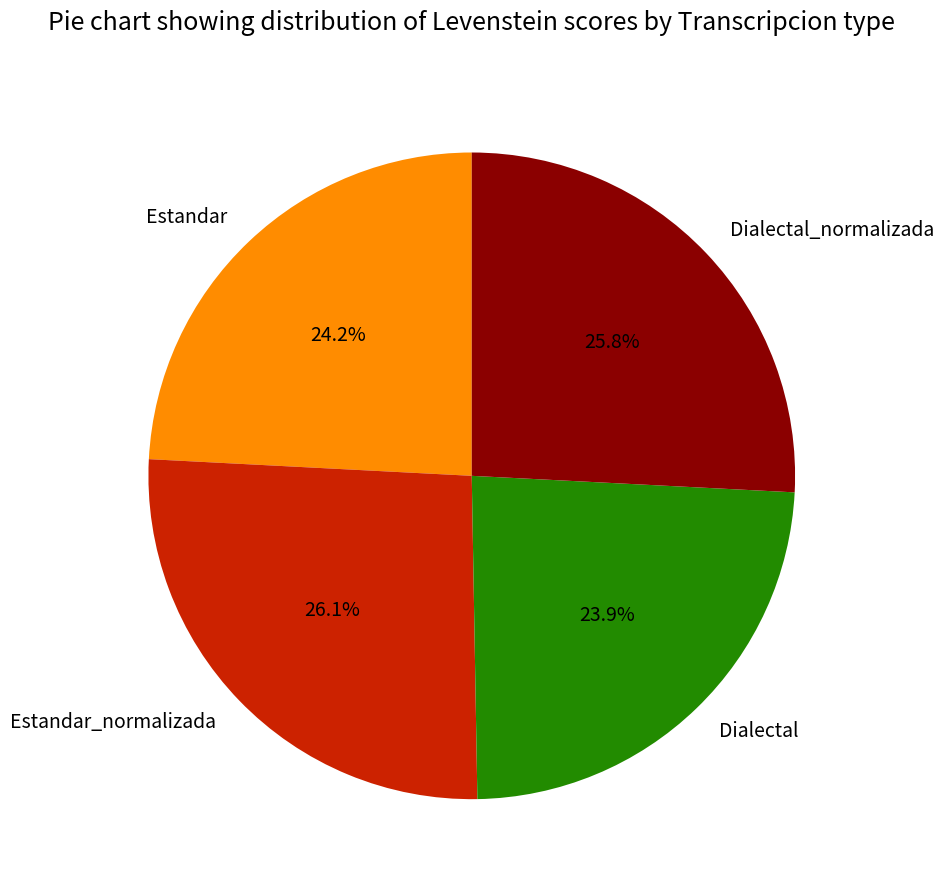

Is it true that Dialectal is 24% of the pie?

True